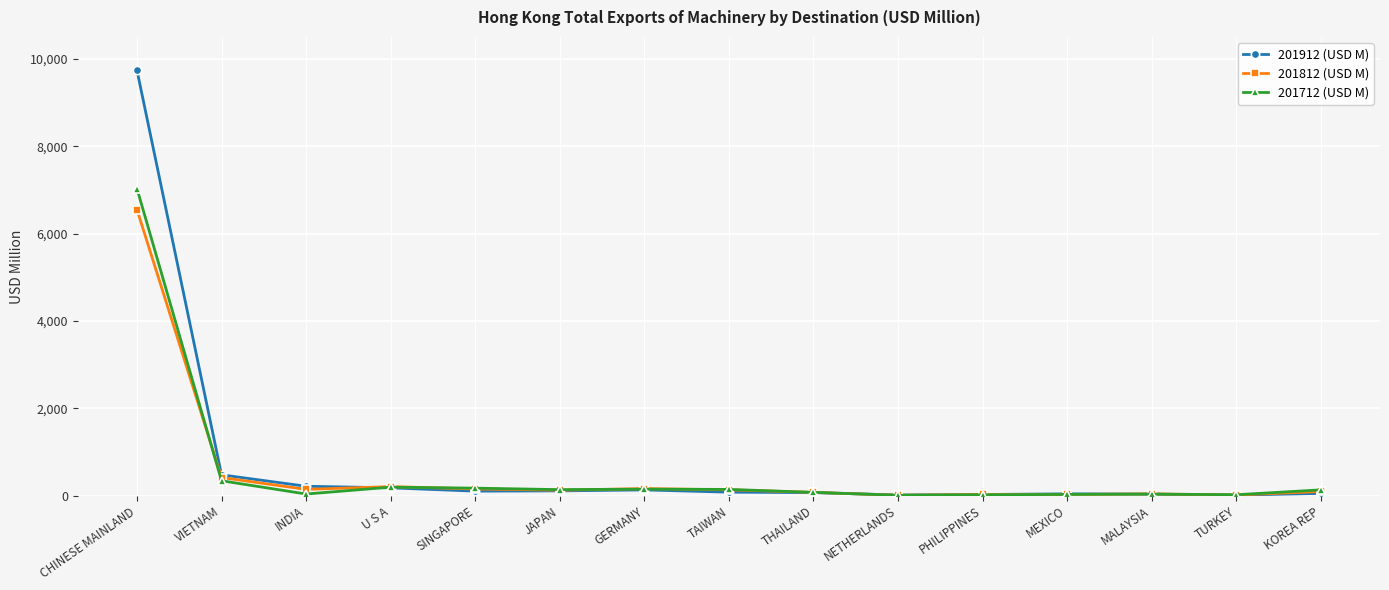

Which category has the highest value across all series?

CHINESE MAINLAND